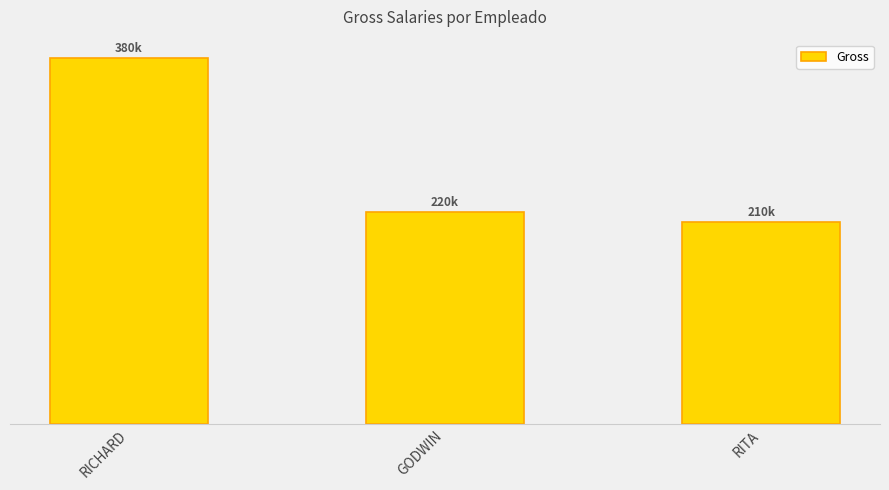

What is the label of the 3rd bar from the left?

RITA